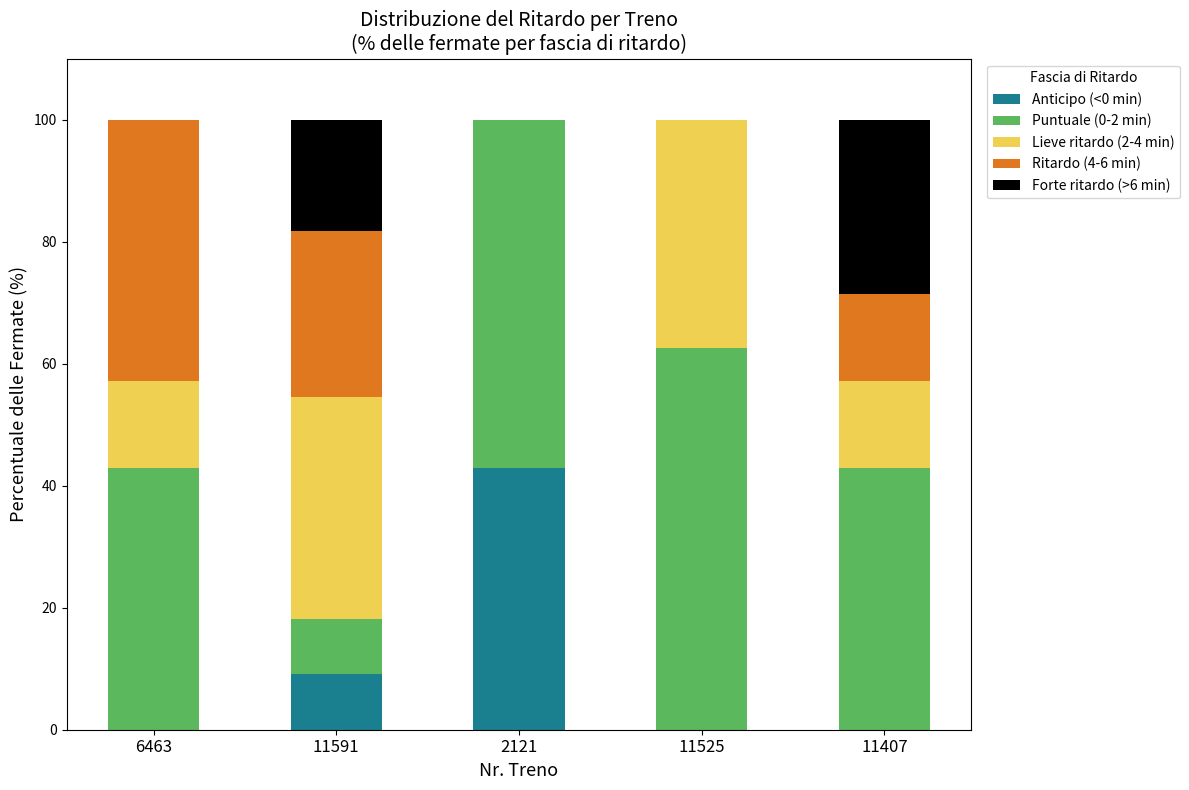

What is the maximum value for Anticipo (<0 min)?

42.9